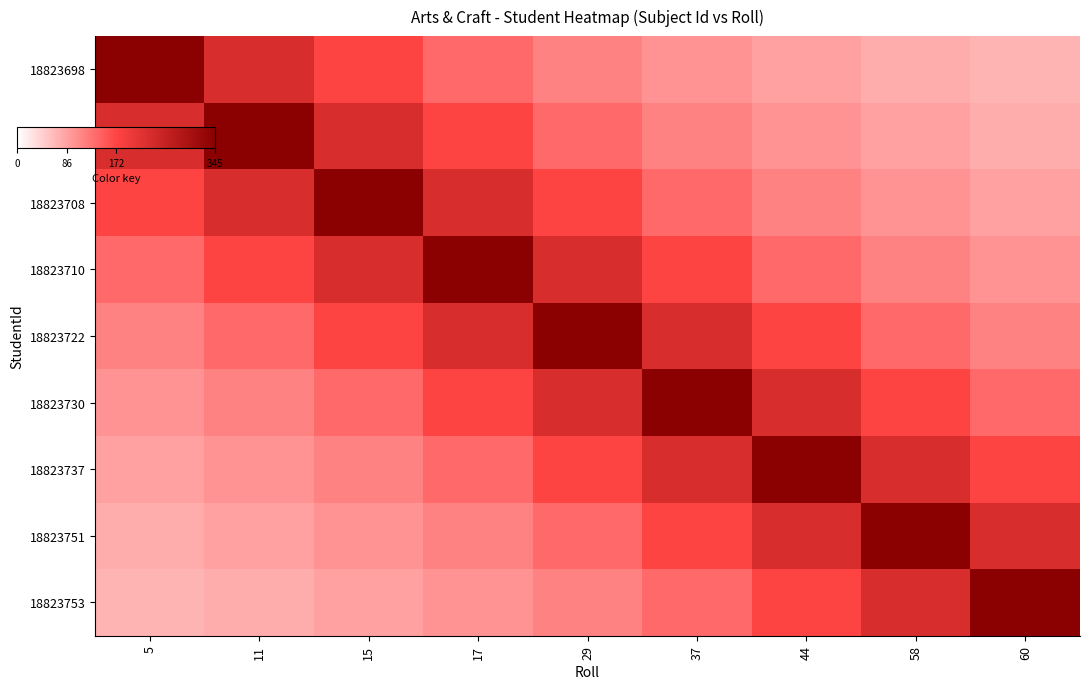

Reading left to right, extract all data points from this chart.

18823698: 5=345.0	11=230.0	15=172.5	17=138.0	29=115.0	37=98.6	44=86.2	58=76.7	60=69.0
18823704: 5=230.0	11=345.0	15=230.0	17=172.5	29=138.0	37=115.0	44=98.6	58=86.2	60=76.7
18823708: 5=172.5	11=230.0	15=345.0	17=230.0	29=172.5	37=138.0	44=115.0	58=98.6	60=86.2
18823710: 5=138.0	11=172.5	15=230.0	17=345.0	29=230.0	37=172.5	44=138.0	58=115.0	60=98.6
18823722: 5=115.0	11=138.0	15=172.5	17=230.0	29=345.0	37=230.0	44=172.5	58=138.0	60=115.0
18823730: 5=98.6	11=115.0	15=138.0	17=172.5	29=230.0	37=345.0	44=230.0	58=172.5	60=138.0
18823737: 5=86.2	11=98.6	15=115.0	17=138.0	29=172.5	37=230.0	44=345.0	58=230.0	60=172.5
18823751: 5=76.7	11=86.2	15=98.6	17=115.0	29=138.0	37=172.5	44=230.0	58=345.0	60=230.0
18823753: 5=69.0	11=76.7	15=86.2	17=98.6	29=115.0	37=138.0	44=172.5	58=230.0	60=345.0